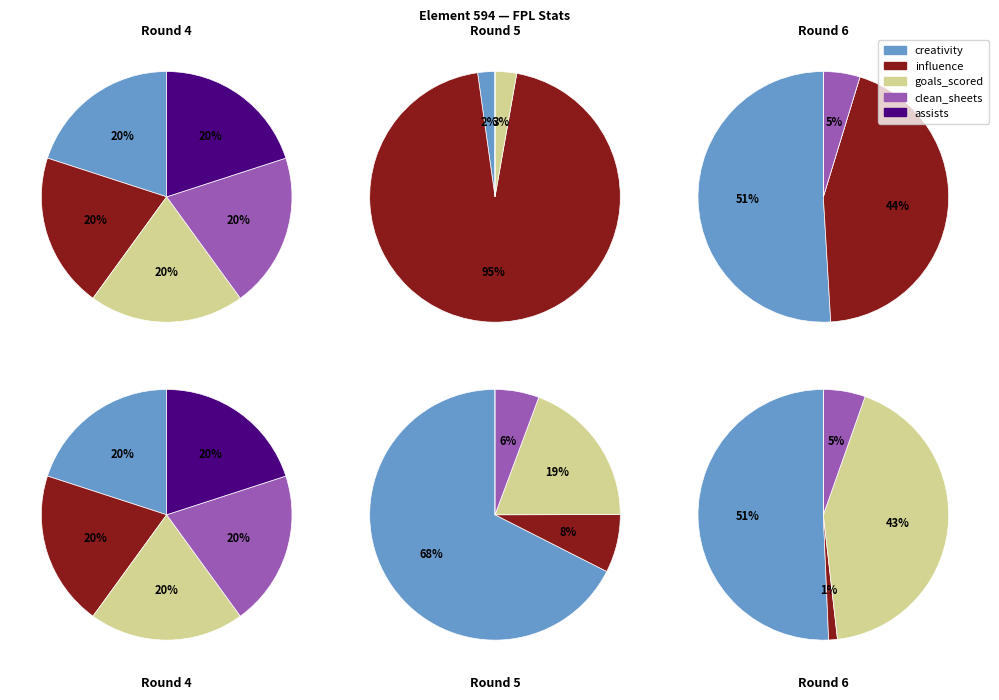

Which series has the largest range (max minus min)?

influence